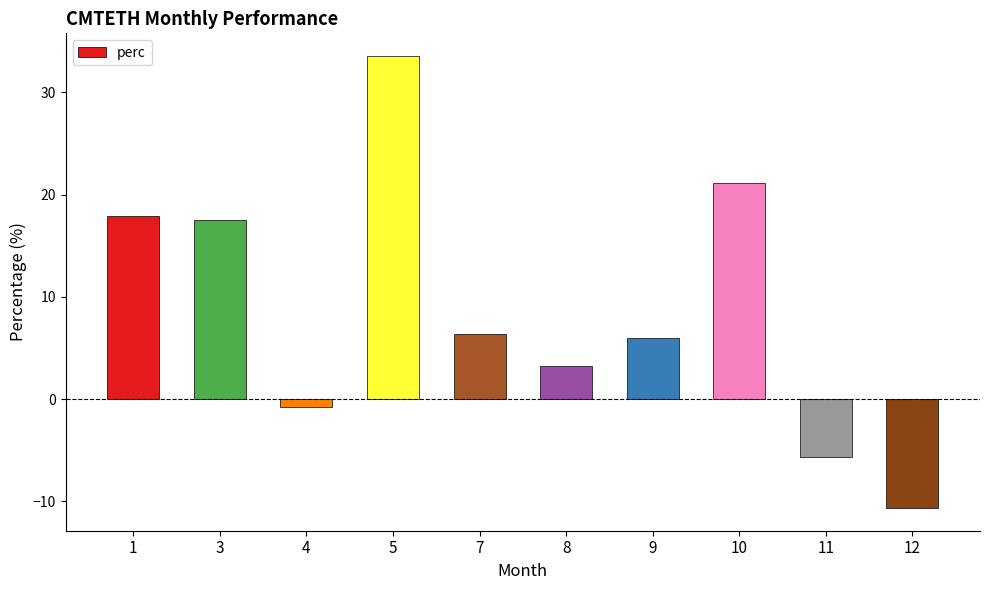

Which label corresponds to the smallest value in the chart?

12